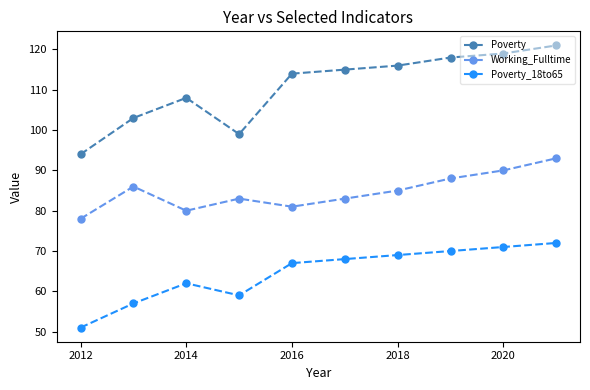

True or false: Working_Fulltime and Poverty intersect in this chart.

False